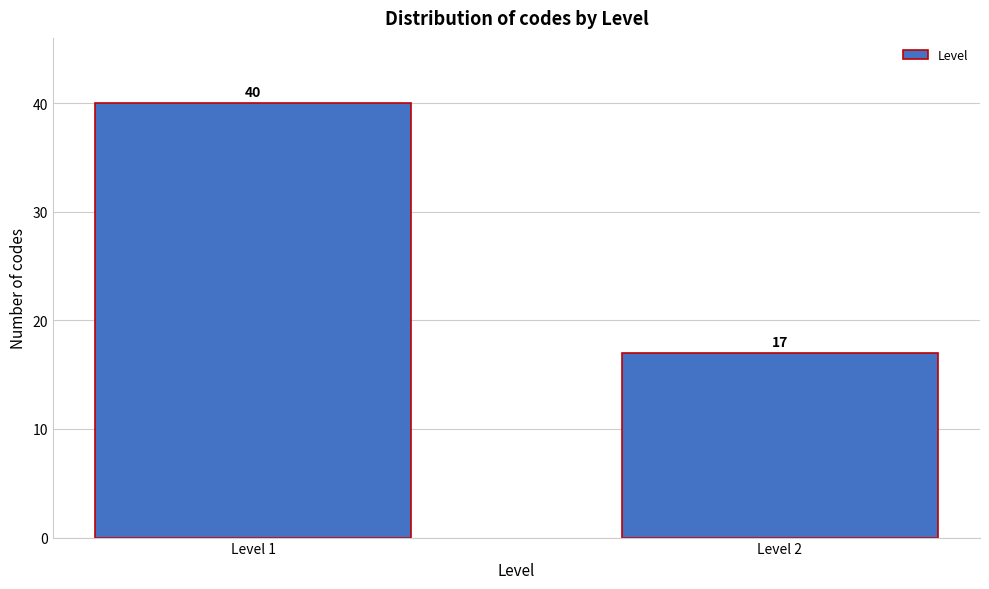

Reading right to left, what are all the values shown in this chart?

17	40